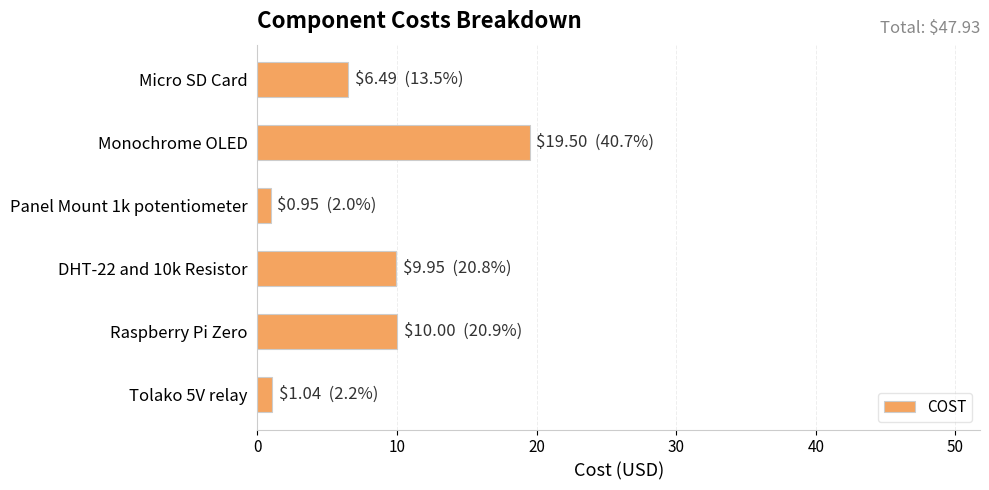

Read the value at Micro SD Card.

6.5